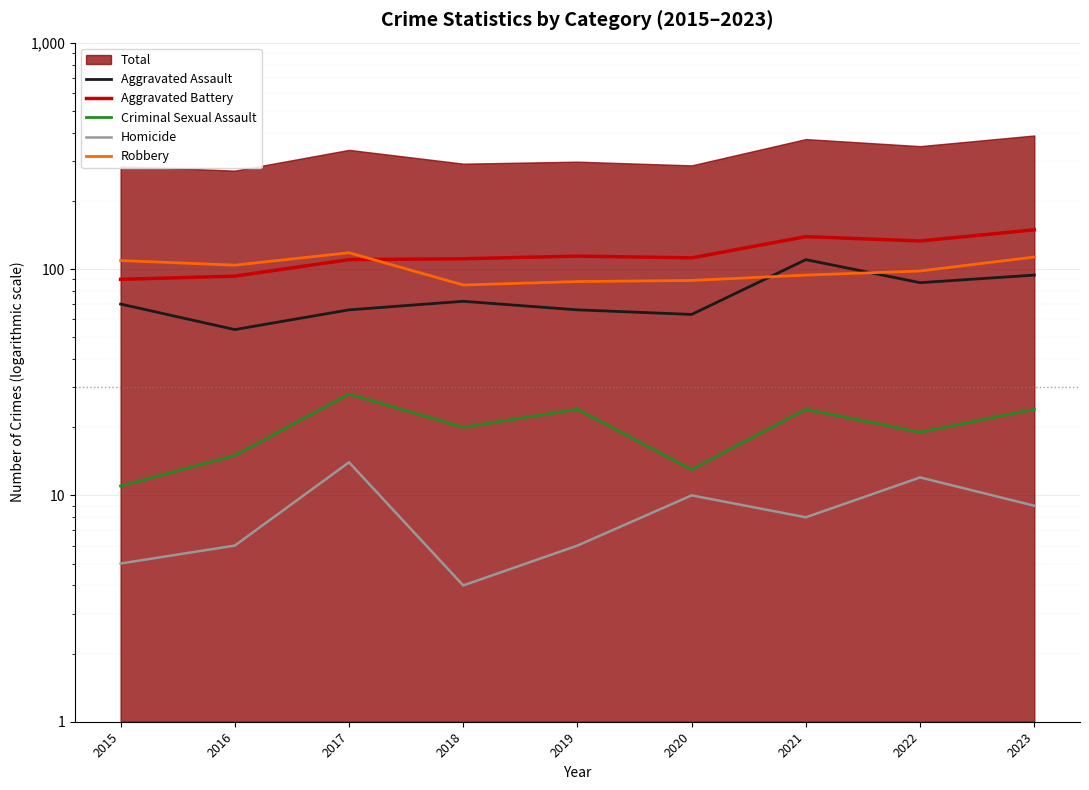

Reading left to right, list all the values displayed in this chart.

Aggravated Assault: 70	54	66	72	66	63	110	87	94
Aggravated Battery: 90	93	110	111	114	112	139	133	149
Criminal Sexual Assault: 11	15	28	20	24	13	24	19	24
Homicide: 5	6	14	4	6	10	8	12	9
Robbery: 109	104	118	85	88	89	94	98	113